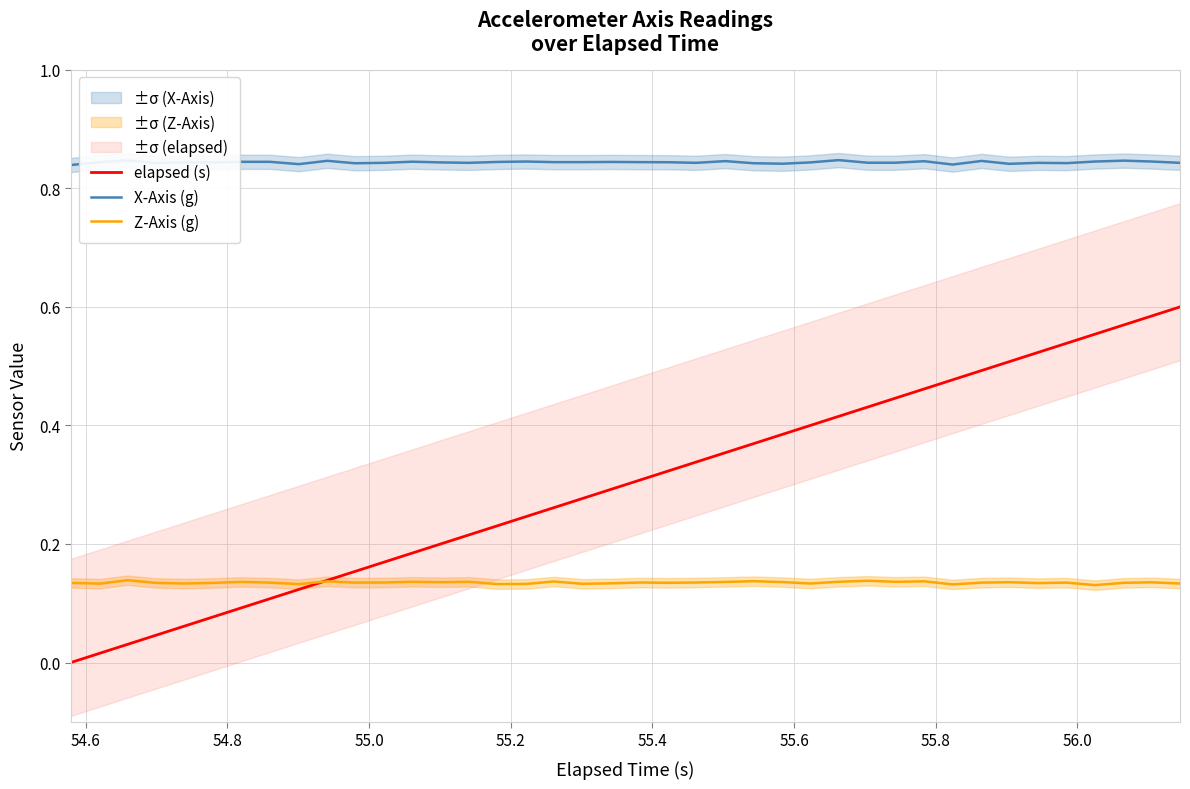

Is this an area chart (filled region under the line)?

No